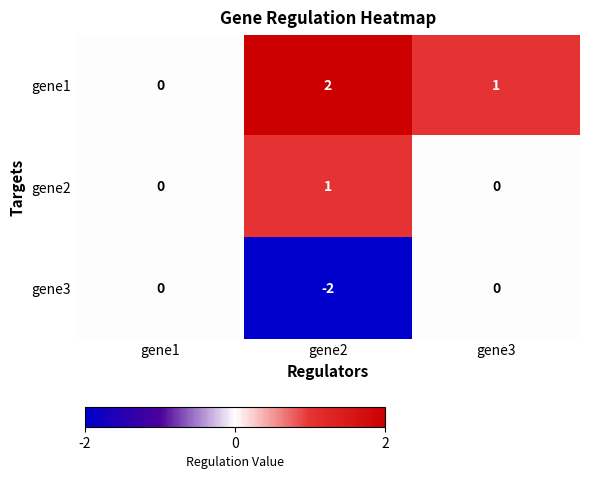

At gene2, list the series in order from smallest to largest.

gene3, gene2, gene1